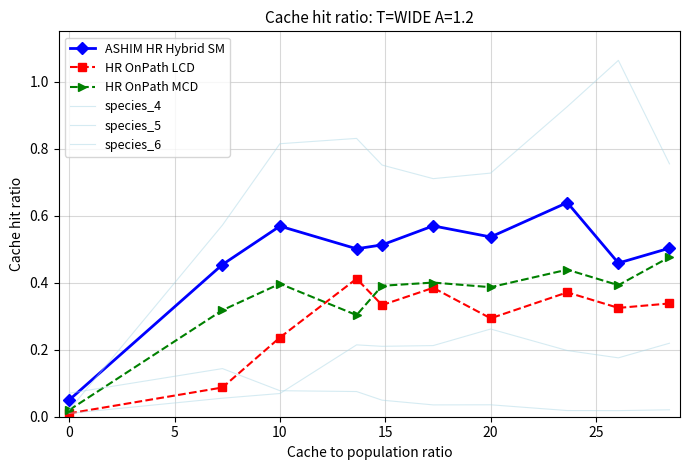

How many categories are shown in the chart?

10